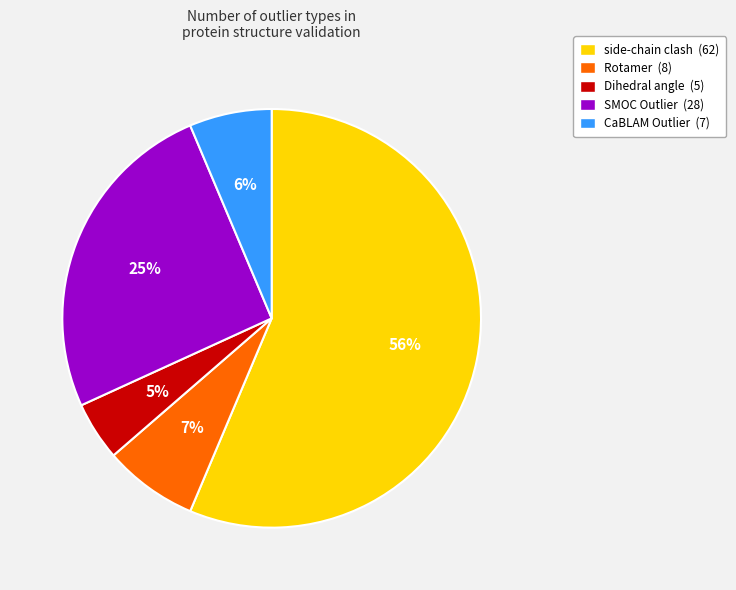

Do side-chain clash (62) and SMOC Outlier (28) together represent more than half of the pie?

Yes